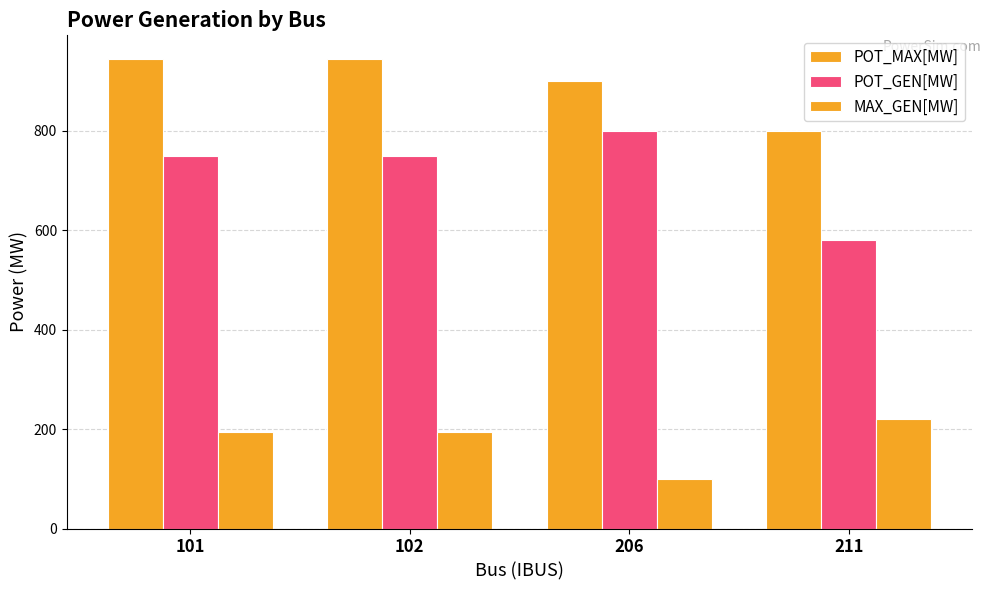

What is the value of the POT_GEN[MW] bar at the 1st from the left?

750.0